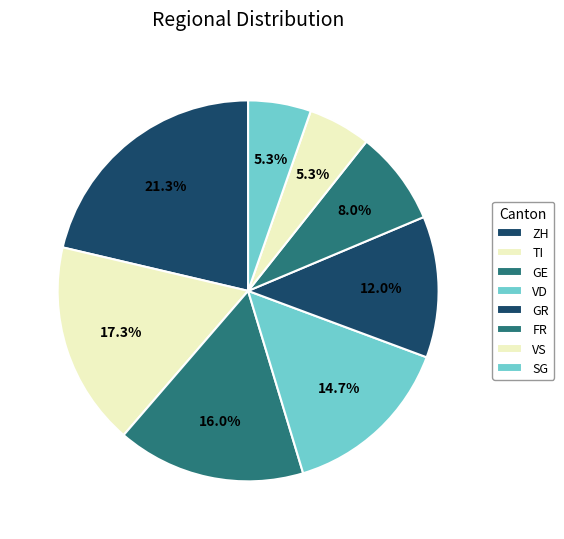

How many segments does this pie chart have?

8